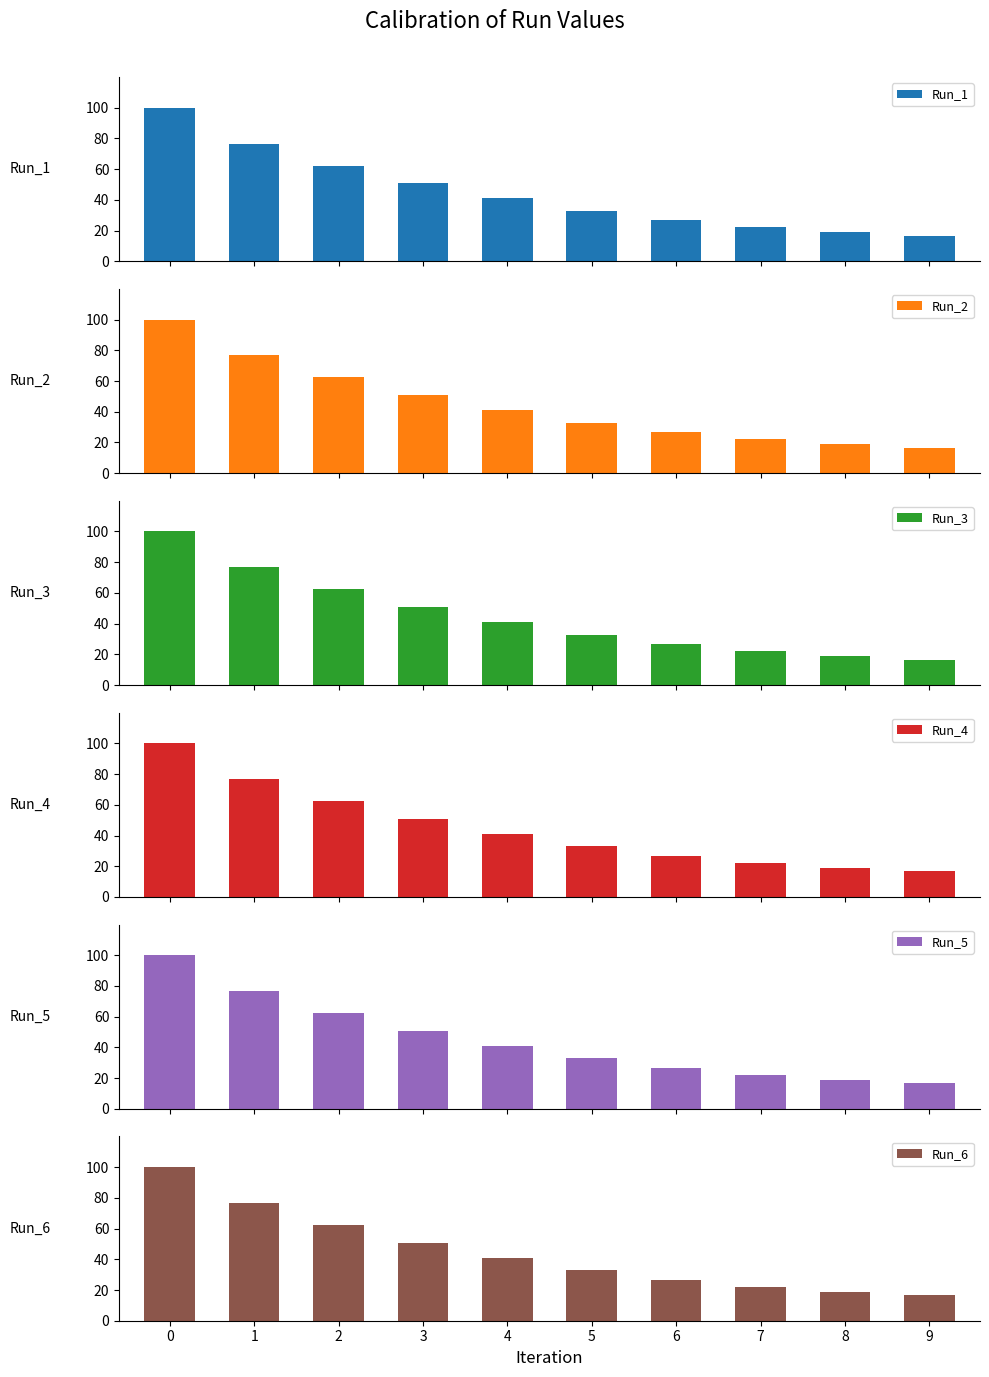

The value of Run_3 at 1 is 124.4. True or false?

False